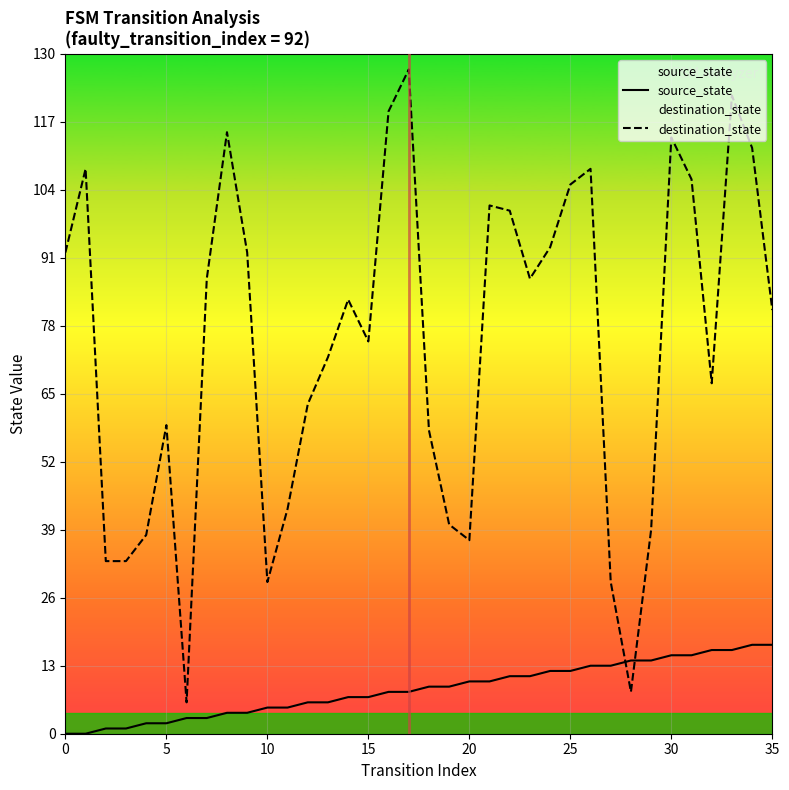

List the series in order of their peak value, lowest first.

source_state, destination_state